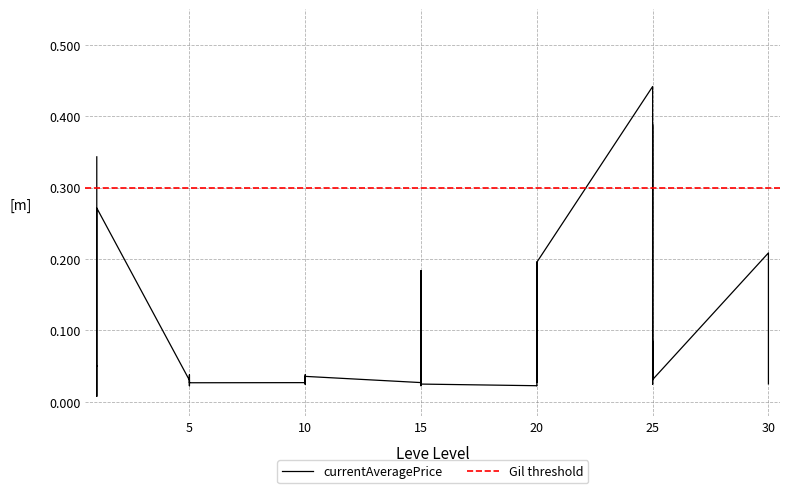

True or false: there are more than 1 points higher than both neighbors.

True